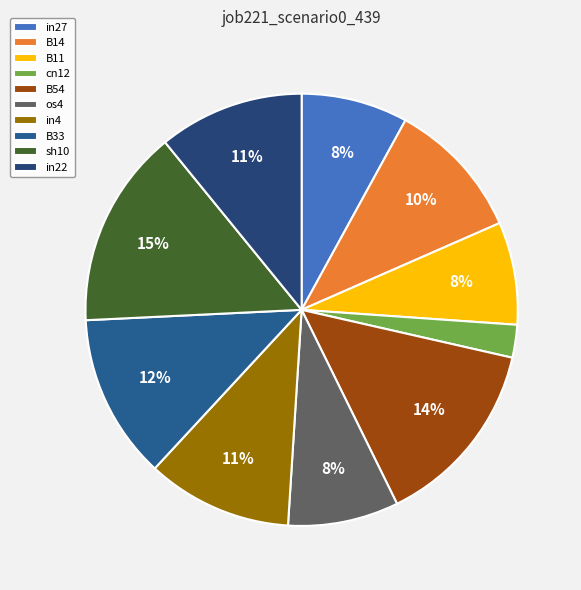

How many segments does this pie chart have?

10